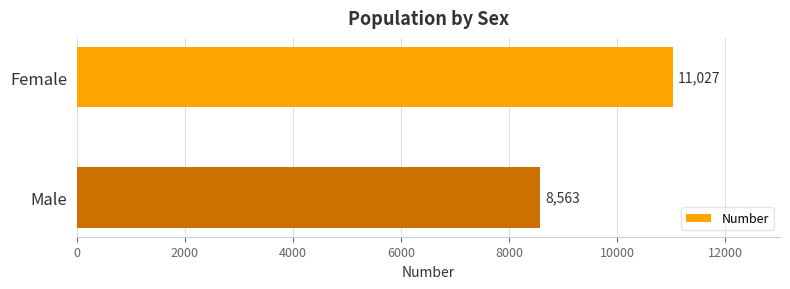

Reading top to bottom, what are all the values shown in this chart?

11027	8563